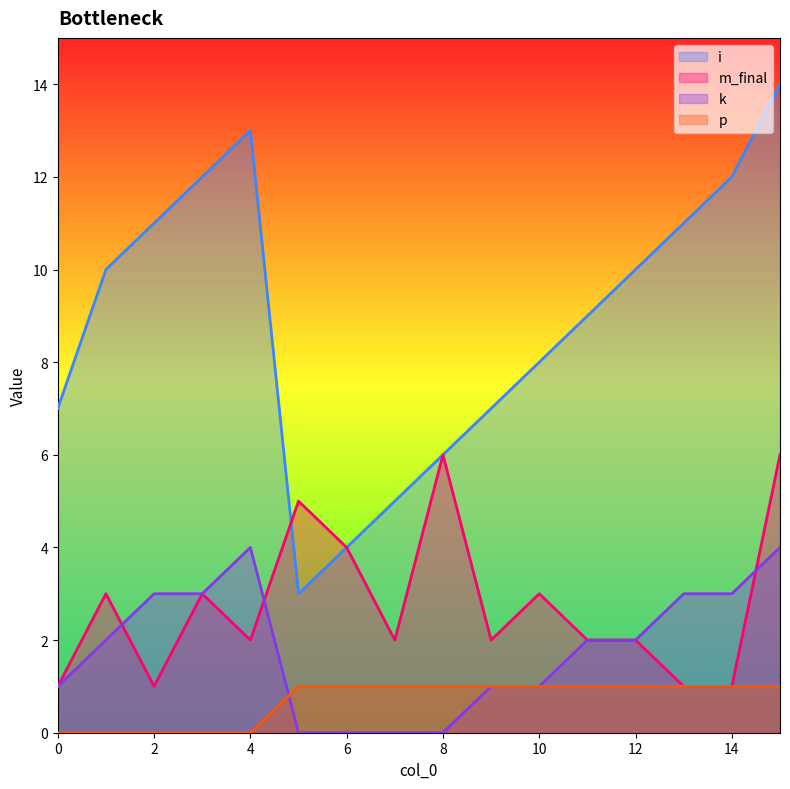

How many m_final values are between 2 and 4?

9